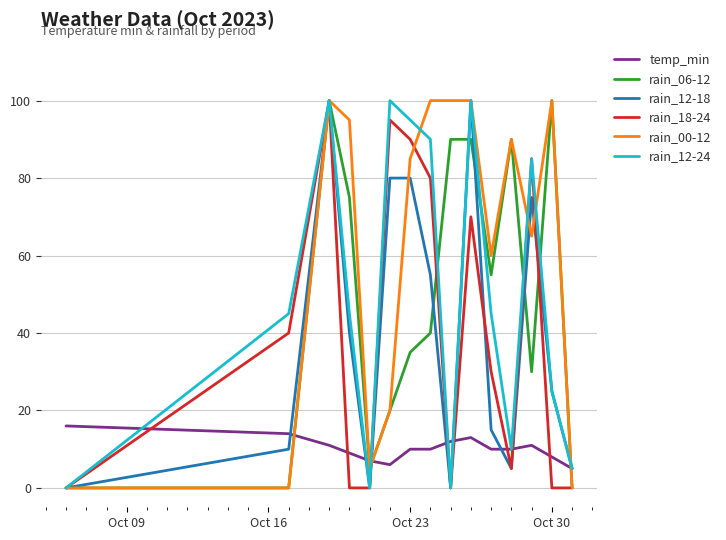

Does the chart have visible grid lines?

Yes